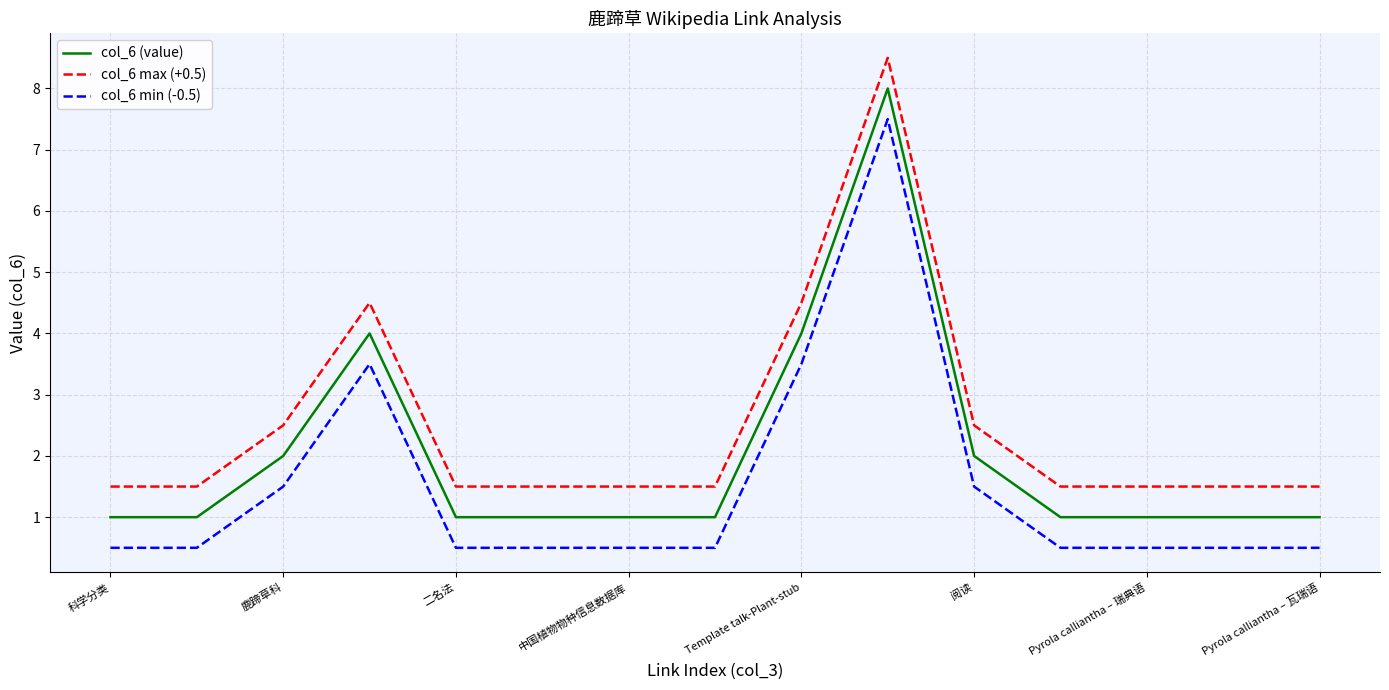

Rank the series by their average value, from lowest to highest.

col_6 min (-0.5), col_6 (value), col_6 max (+0.5)